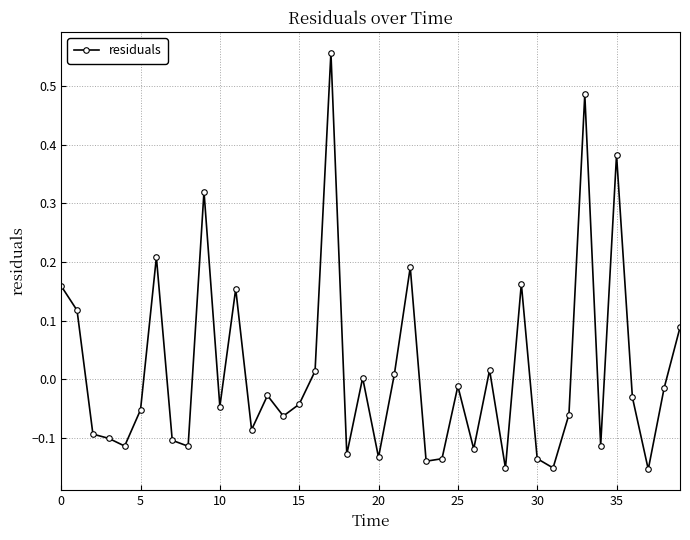

True or false: the data has more than 1 interior local peaks.

True